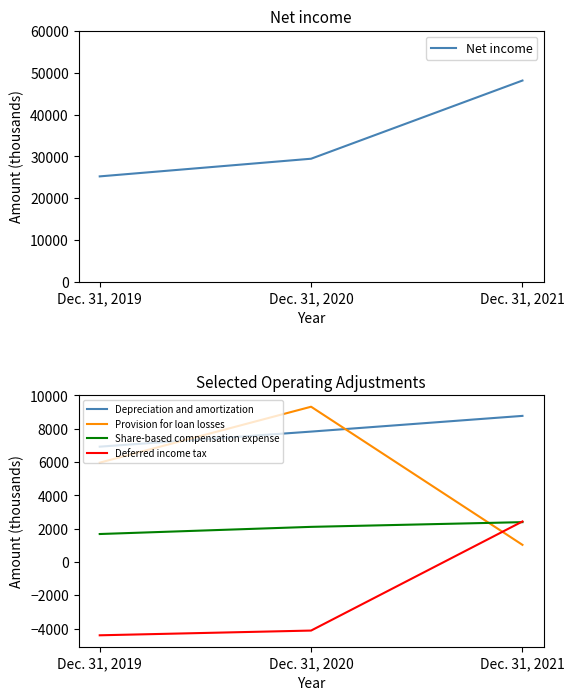

True or false: Depreciation and amortization has a value of 12281 at Dec. 31, 2021.

False